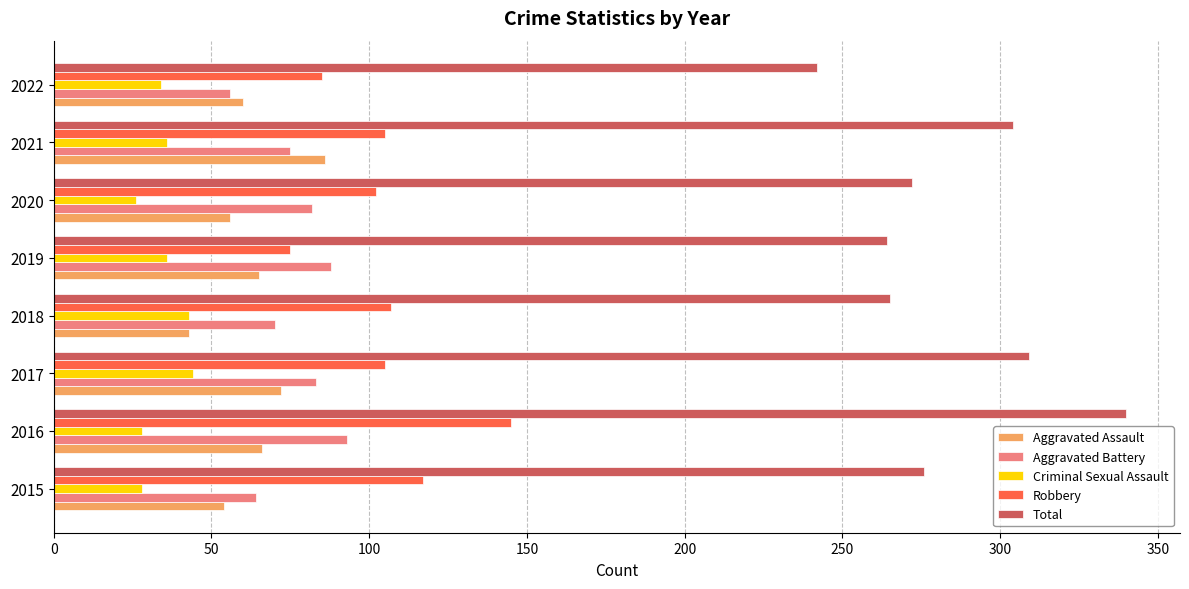

Which label corresponds to the largest value in the chart?

2016